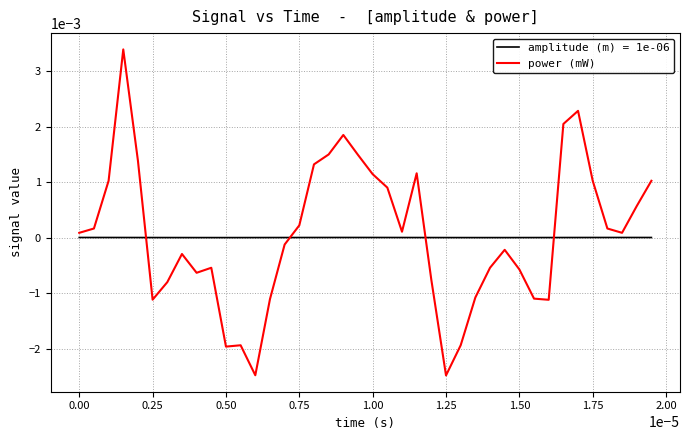

Which series has the largest range (max minus min)?

power (mW)